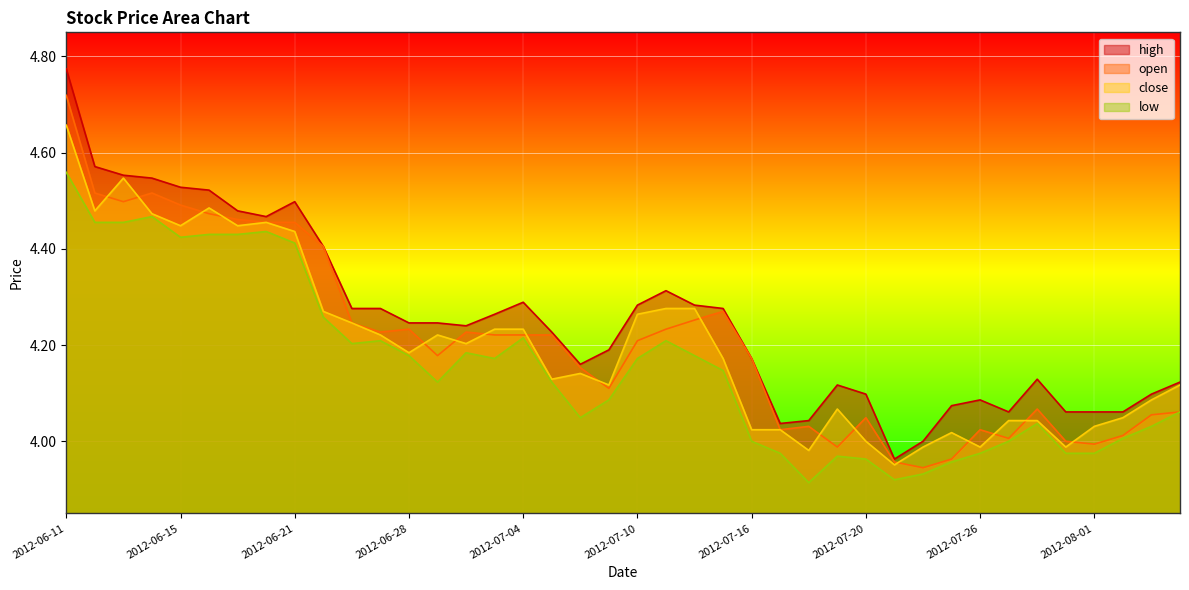

How many lines are shown in the chart?

4